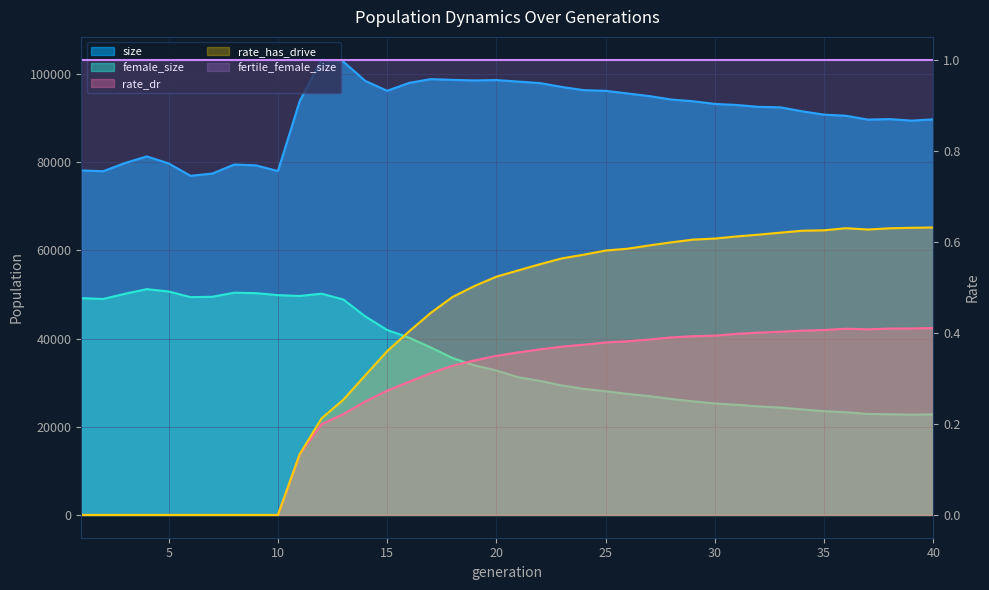

What is the total value across all series at 16?

138239.7